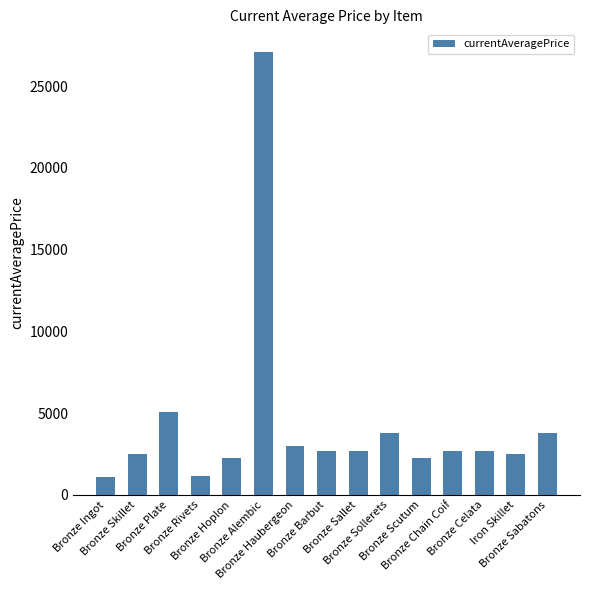

What is the minimum value shown in the chart?

1110.6